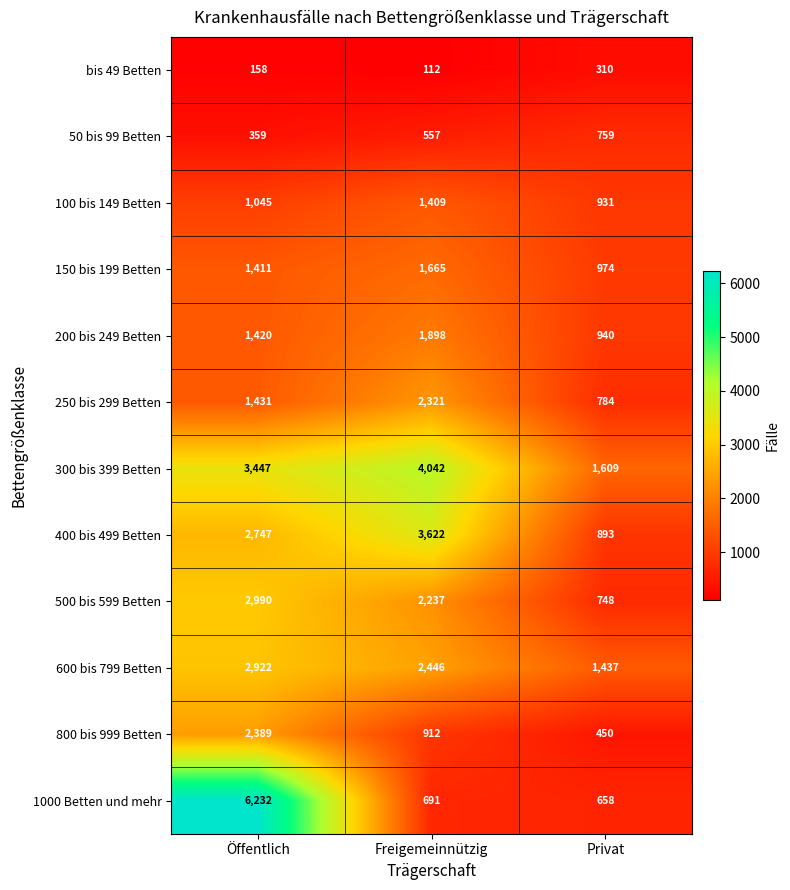

At which category does the chart reach its peak across all series?

Öffentlich